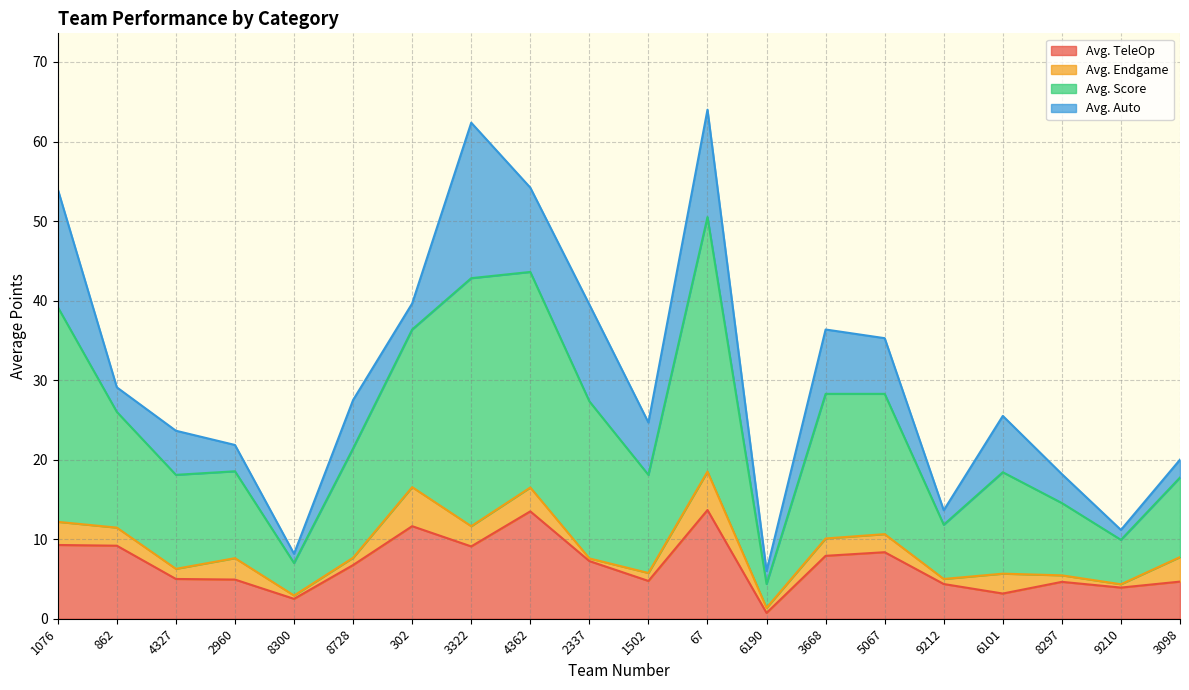

Where is the first local maximum for Avg. Score?

3322